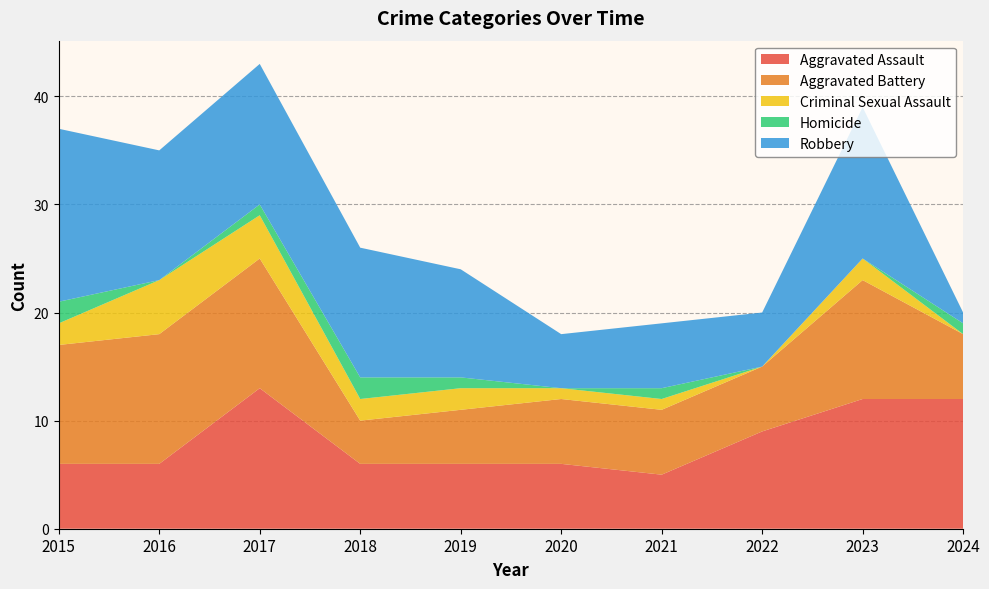

Reading right to left, what are all the values shown in this chart?

Aggravated Assault: 2024=12	2023=12	2022=9	2021=5	2020=6	2019=6	2018=6	2017=13	2016=6	2015=6
Aggravated Battery: 2024=6	2023=11	2022=6	2021=6	2020=6	2019=5	2018=4	2017=12	2016=12	2015=11
Criminal Sexual Assault: 2024=0	2023=2	2022=0	2021=1	2020=1	2019=2	2018=2	2017=4	2016=5	2015=2
Homicide: 2024=1	2023=0	2022=0	2021=1	2020=0	2019=1	2018=2	2017=1	2016=0	2015=2
Robbery: 2024=1	2023=14	2022=5	2021=6	2020=5	2019=10	2018=12	2017=13	2016=12	2015=16